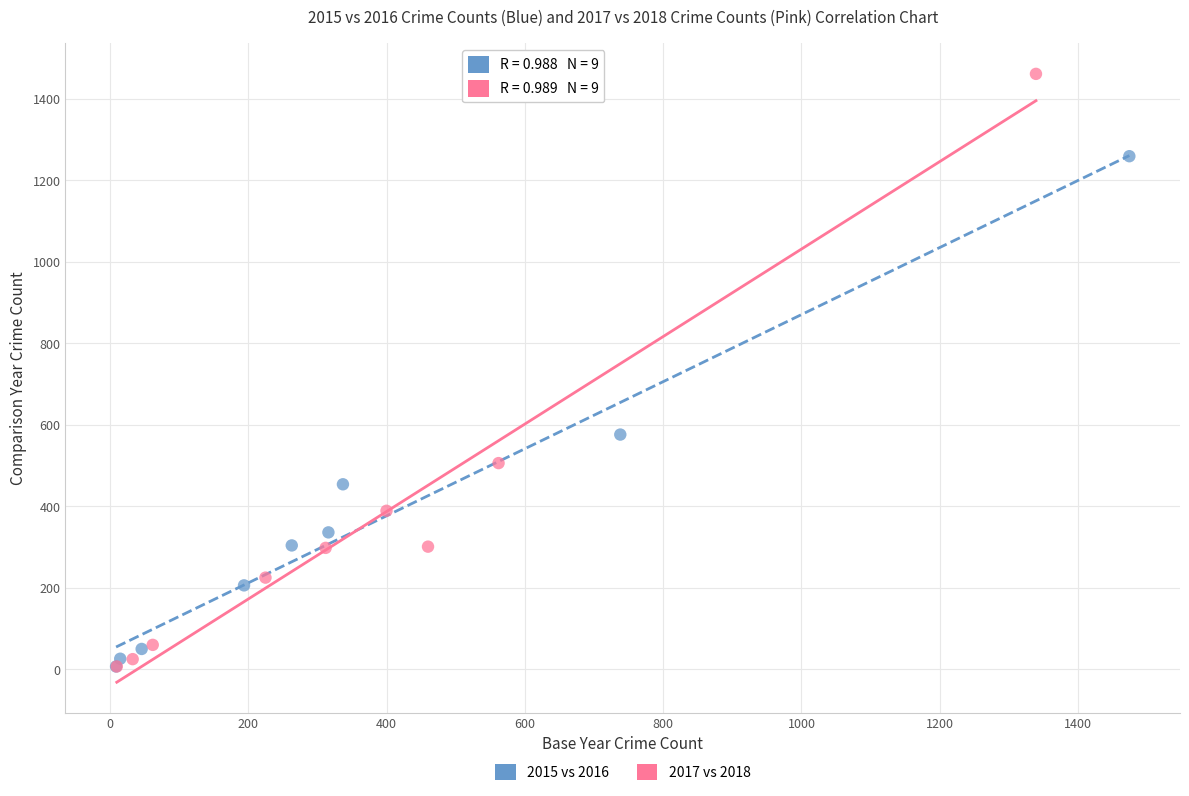

Which series reaches the maximum Y coordinate?

2017 vs 2018